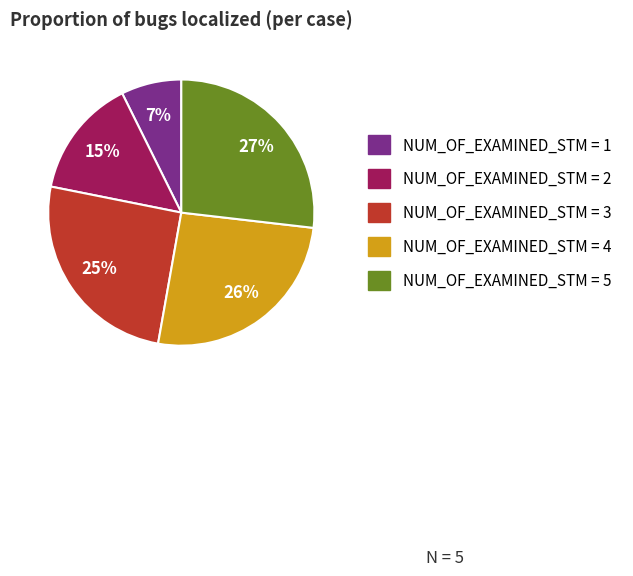

To the nearest percent, what is the average slice percentage?

20%